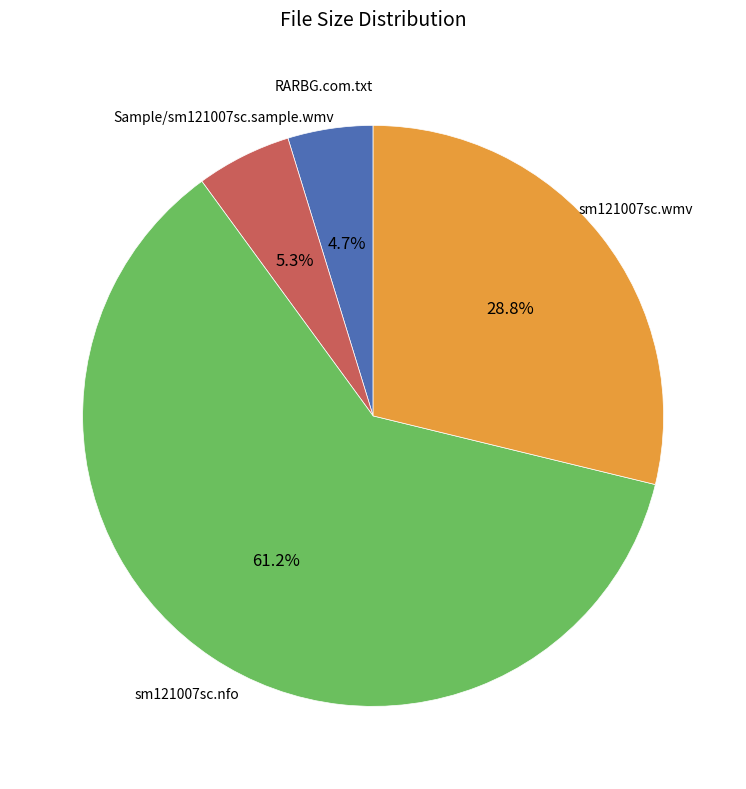

Is there a majority slice in this chart?

Yes